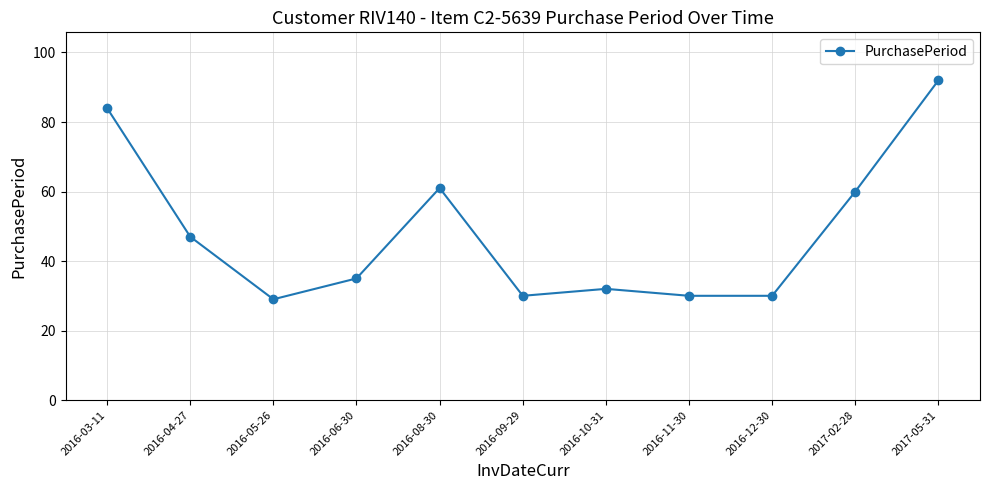

Count the number of data series in this chart.

1